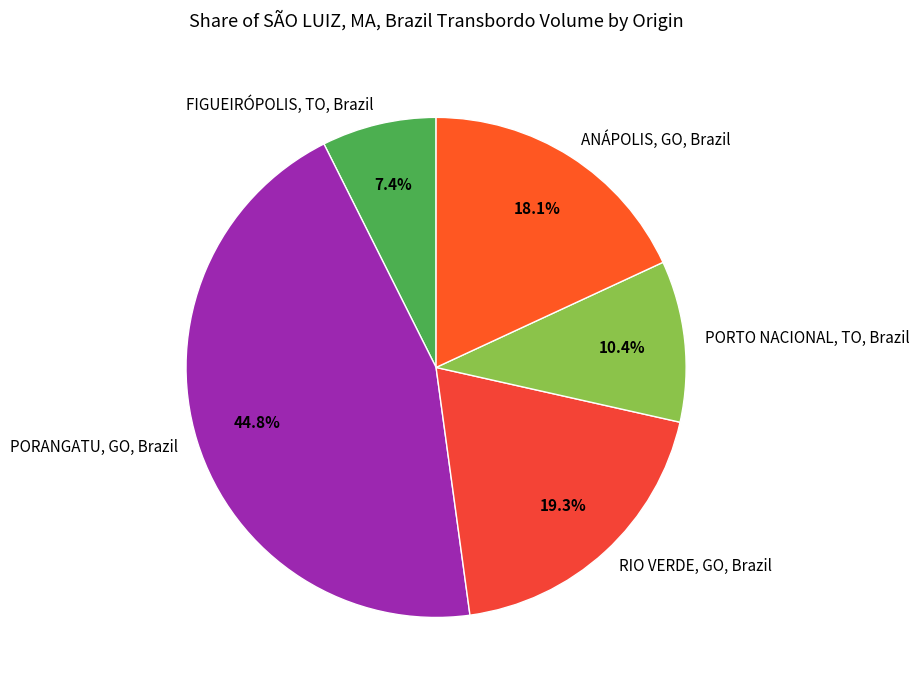

How many slices are in this pie chart?

5